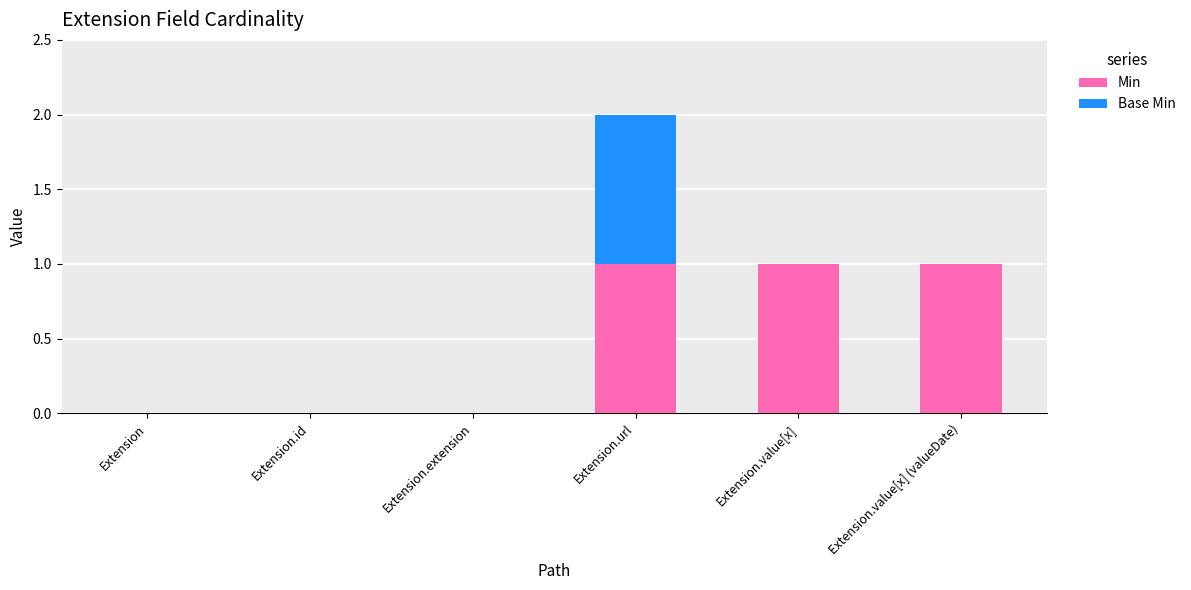

How many series are shown in this chart?

2